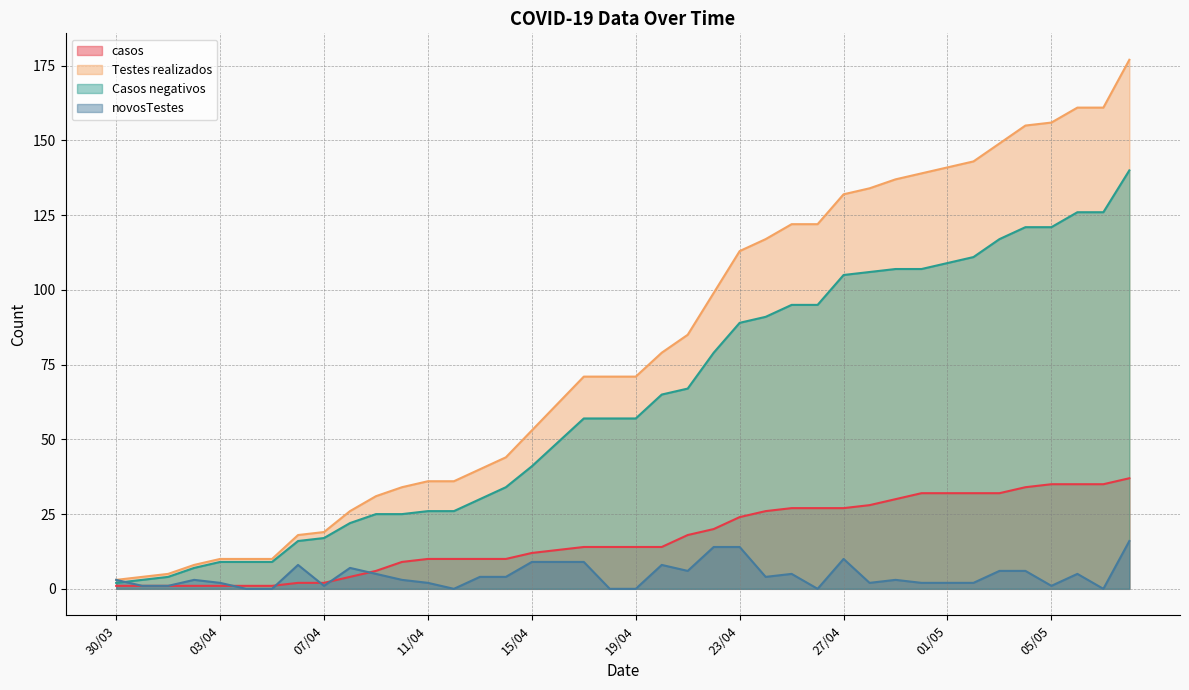

At which label does novosTestes reach its minimum?

04/04